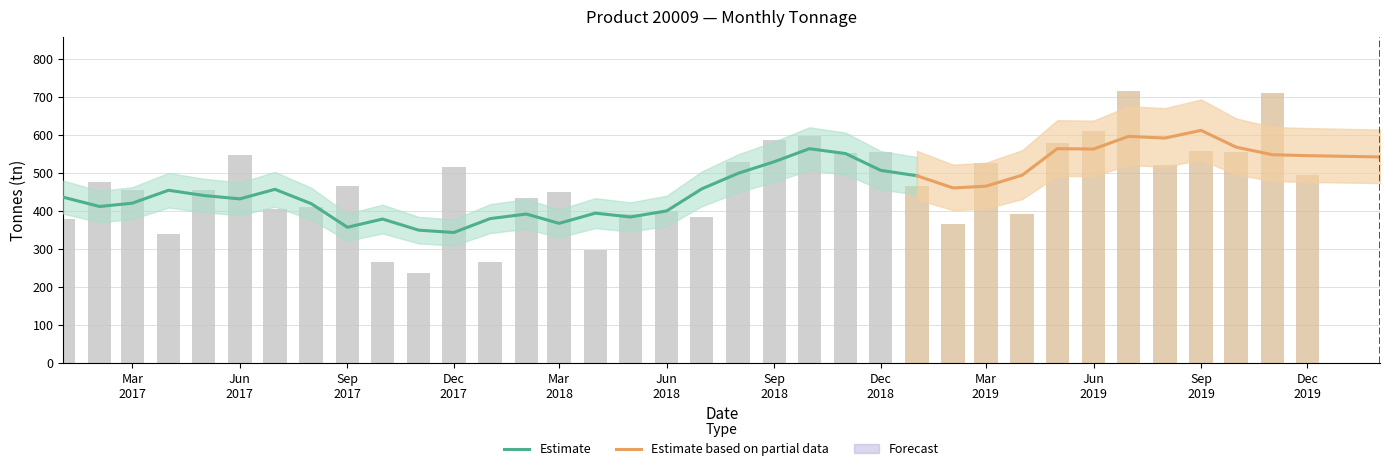

Read the value at 2018-11.

552.0